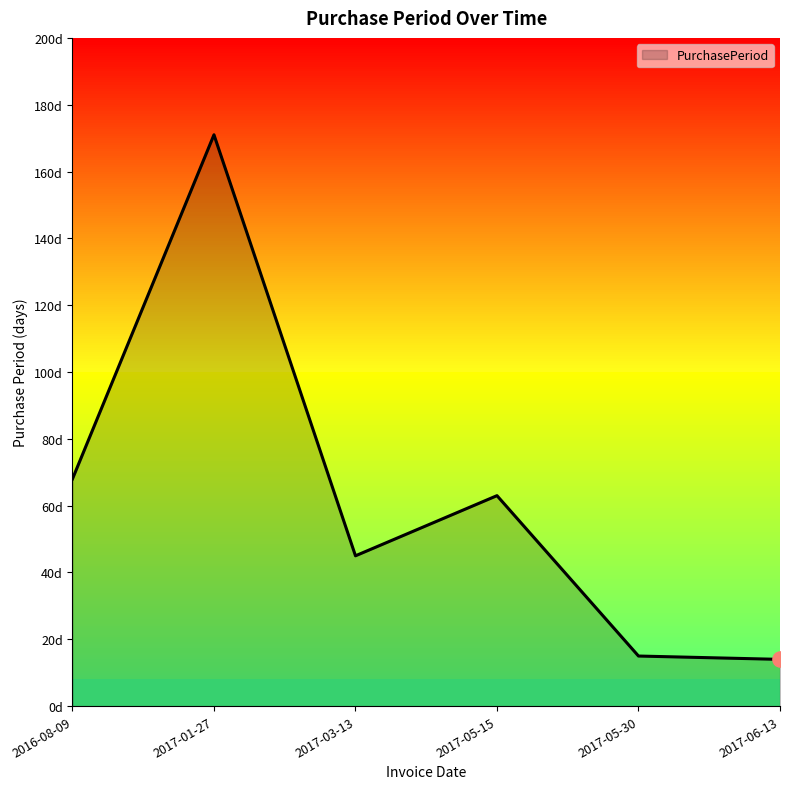

What is the ratio of the value at 2017-03-13 to the value at 2017-06-13?

3.2